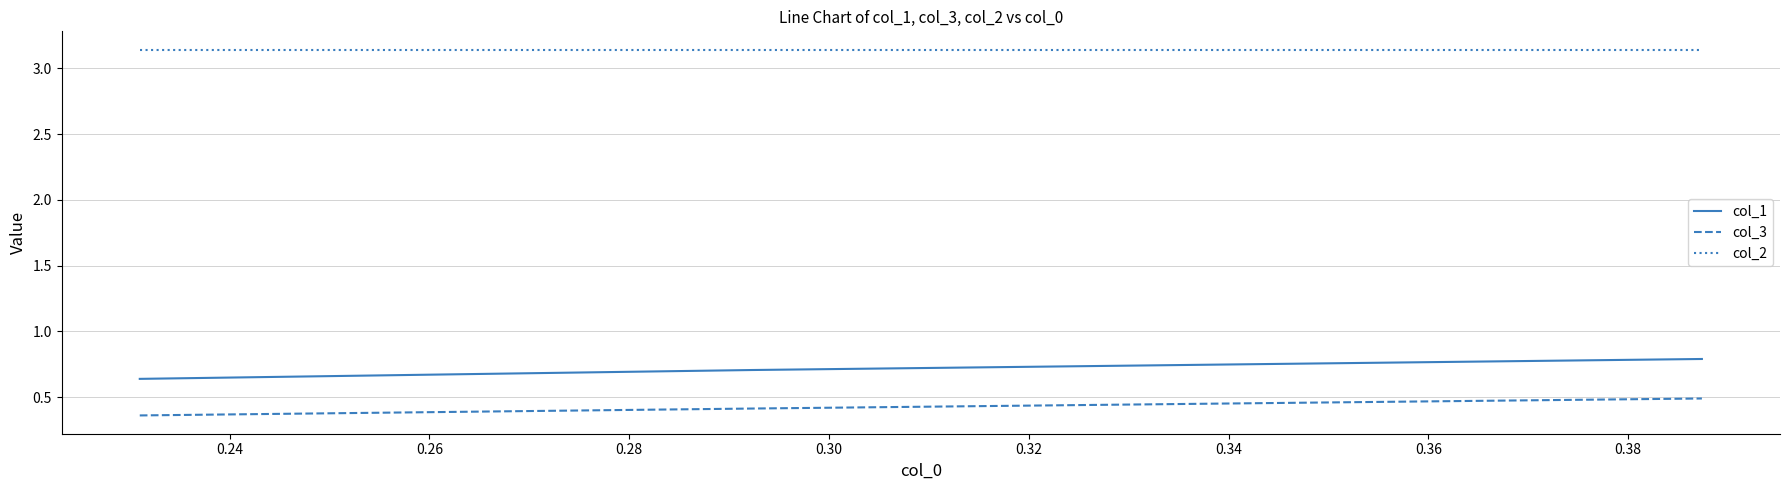

Which series has the largest total across all categories?

col_2